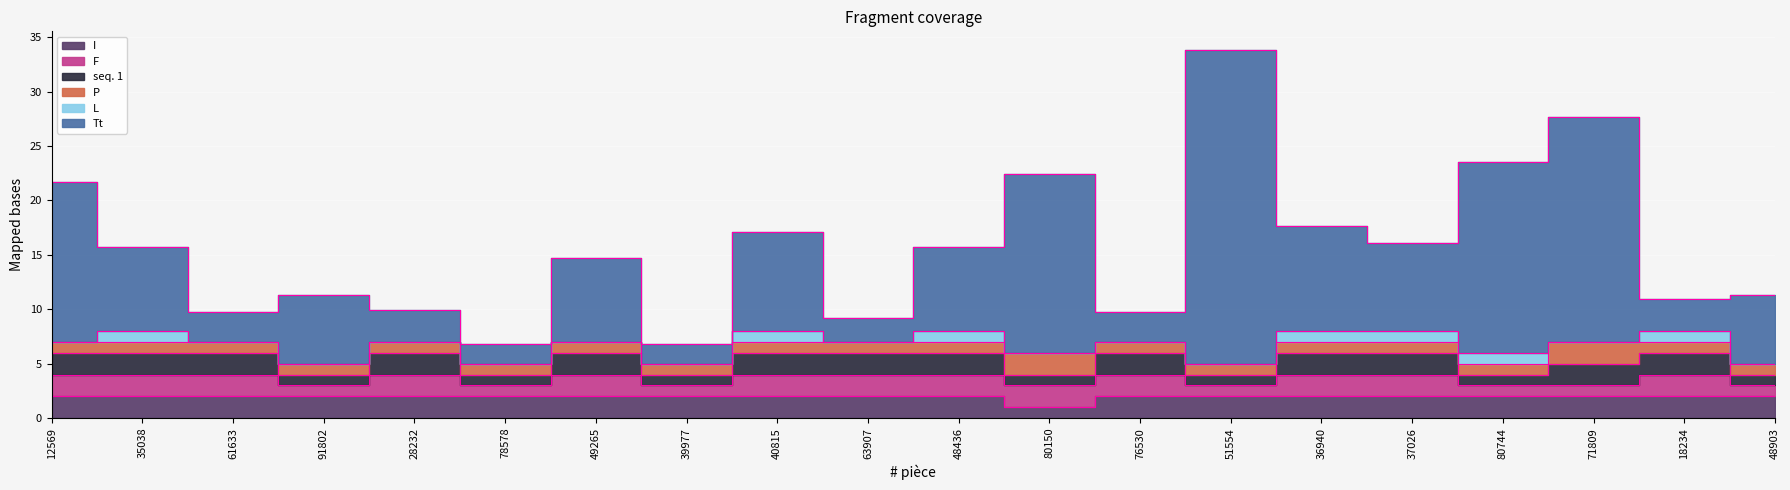

Count the number of data series in this chart.

6